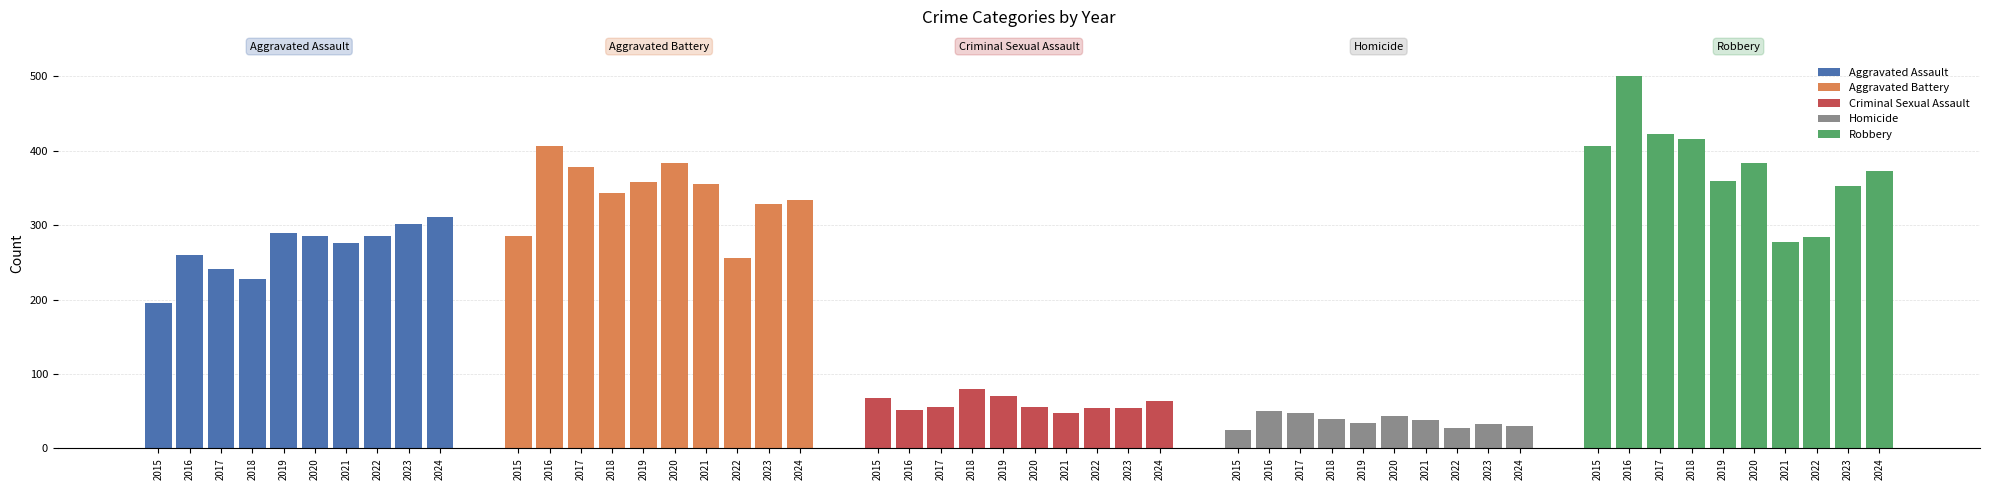

Does the chart contain stacked bars?

No